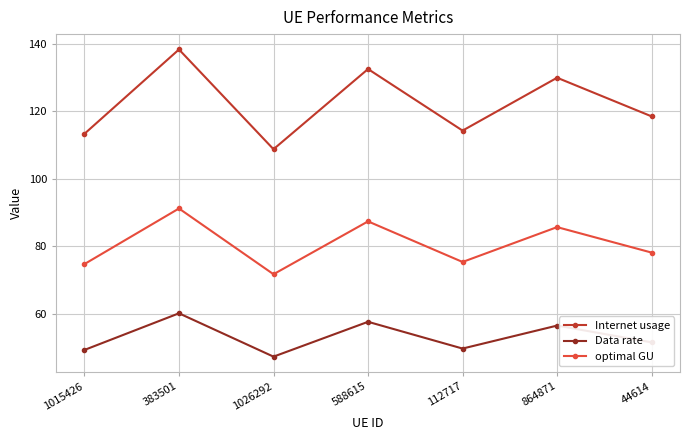

What is the label of the 4th point from the right?

588615